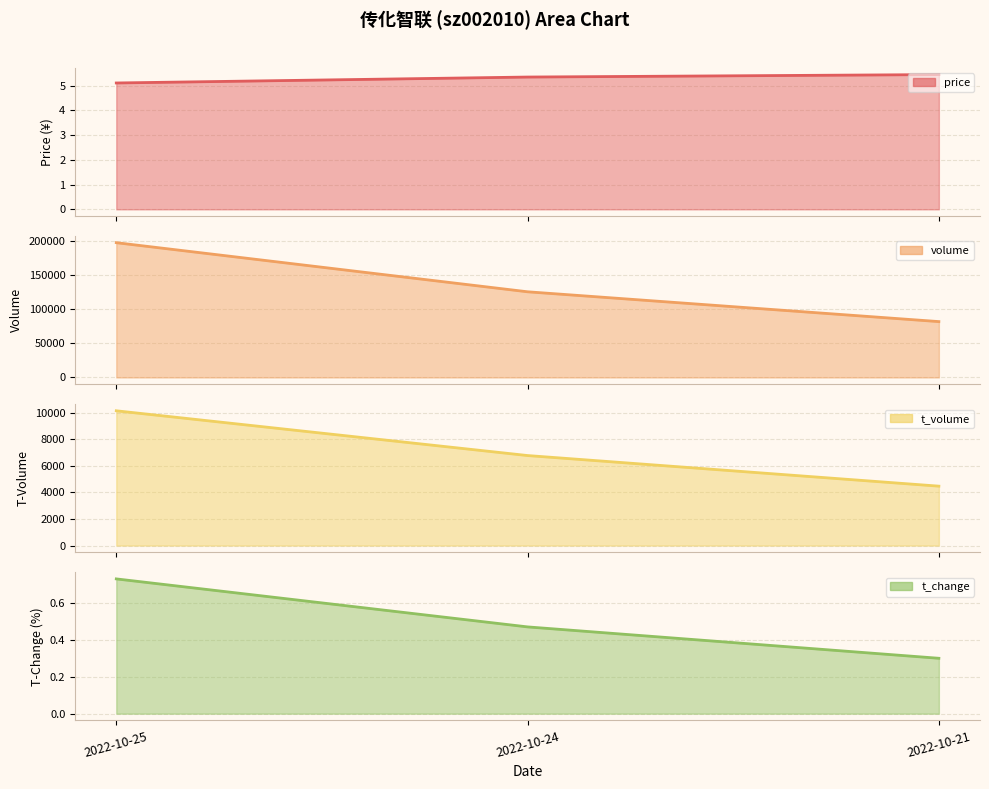

What is the spread (max minus min) of values at 2022-10-21?

81621.7